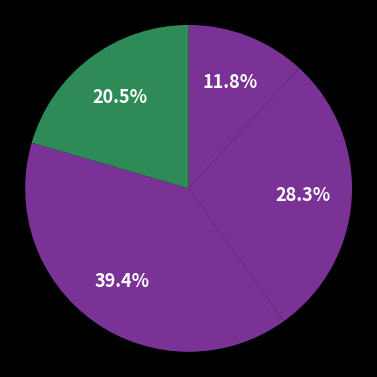

How many slices are in this pie chart?

4